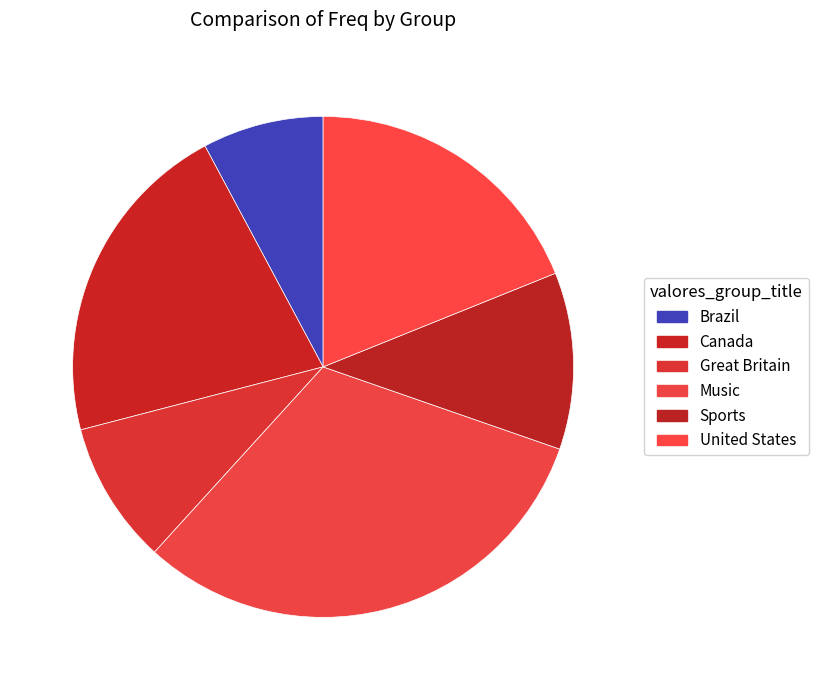

Is Canada the majority of the pie?

No